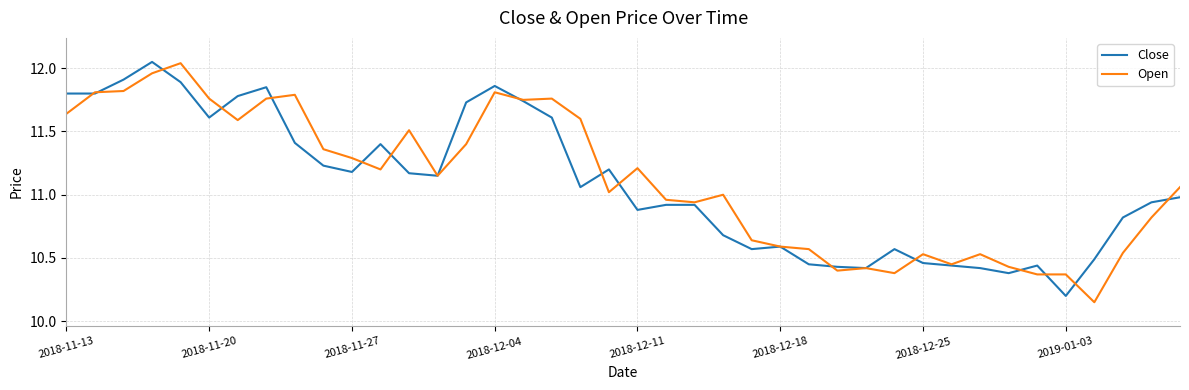

Which series has the largest range (max minus min)?

Open